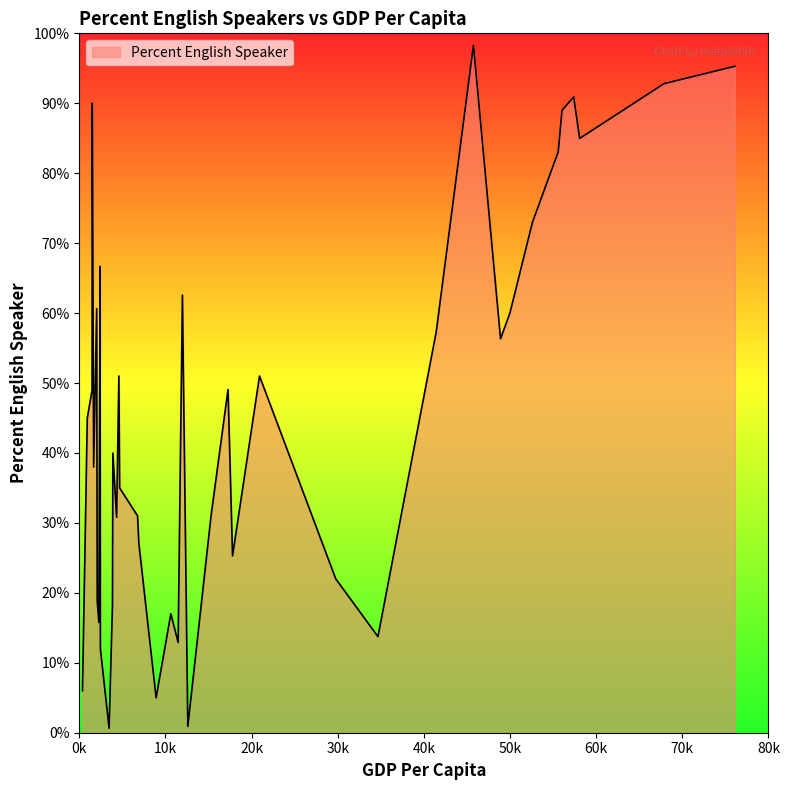

What is the maximum value shown in the chart?

98.3